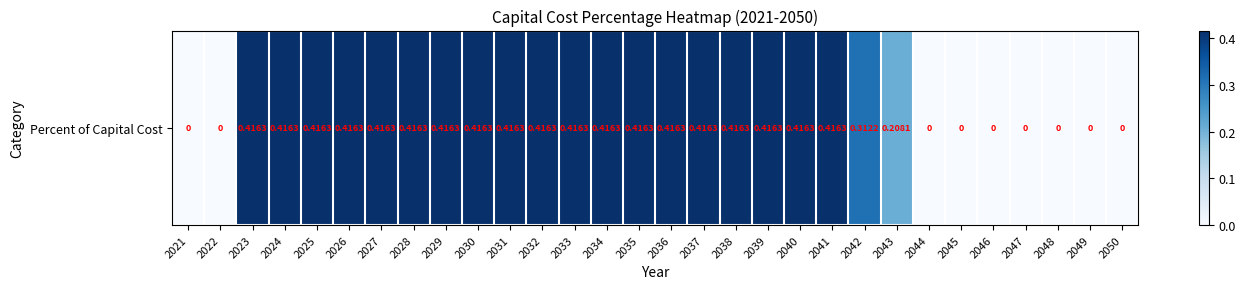

Reading right to left, transcribe all the data shown in this chart.

0.0	0.0	0.0	0.0	0.0	0.0	0.0	0.2	0.3	0.4	0.4	0.4	0.4	0.4	0.4	0.4	0.4	0.4	0.4	0.4	0.4	0.4	0.4	0.4	0.4	0.4	0.4	0.4	0.0	0.0